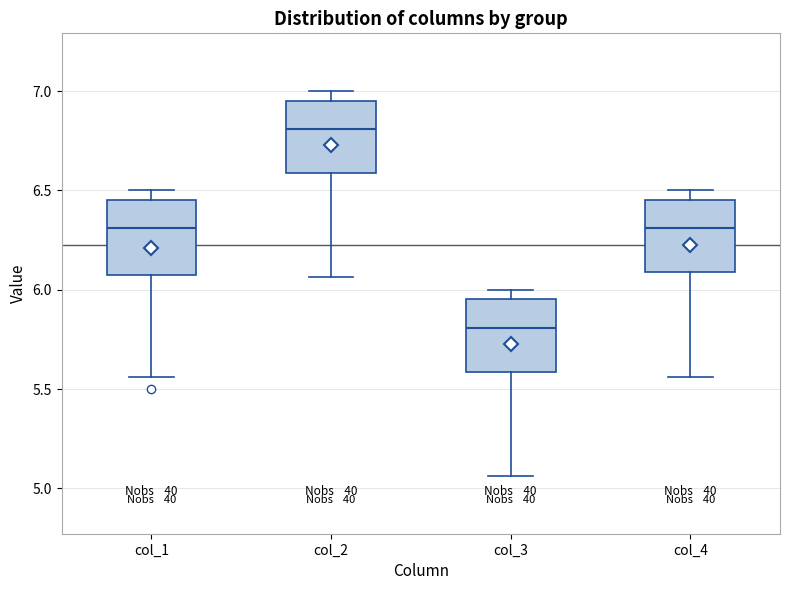

Reading left to right, read every box against the y-axis: the position of its median line, the range the box covers, and the ends of its whiskers. The values are not printed on the chart, so give them approximately, as read against the axis.

col_1: median 6.30, box 6.05 to 6.45, whiskers 5.55 to 6.50
col_2: median 6.80, box 6.60 to 6.95, whiskers 6.05 to 7.00
col_3: median 5.80, box 5.60 to 5.95, whiskers 5.05 to 6.00
col_4: median 6.30, box 6.10 to 6.45, whiskers 5.55 to 6.50